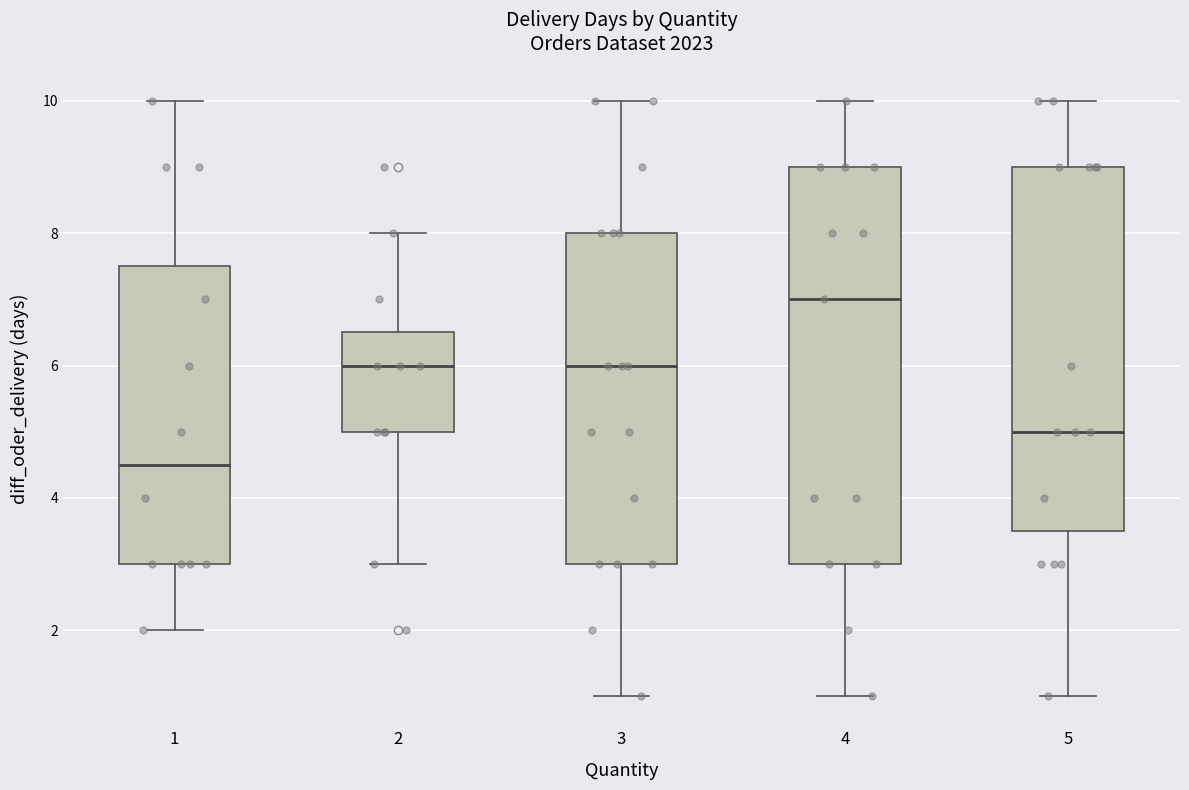

Reading left to right, transcribe this box plot: for each box, give where its median line is, the range the box spans, and where its two whiskers end, as read against the y-axis. The values are not printed on the chart, so give them approximately, as read against the axis.

1: median 4.6, box 3.0 to 7.6, whiskers 2.0 to 10.0
2: median 6.0, box 5.0 to 6.6, whiskers 3.0 to 8.0
3: median 6.0, box 3.0 to 8.0, whiskers 1.0 to 10.0
4: median 7.0, box 3.0 to 9.0, whiskers 1.0 to 10.0
5: median 5.0, box 3.6 to 9.0, whiskers 1.0 to 10.0